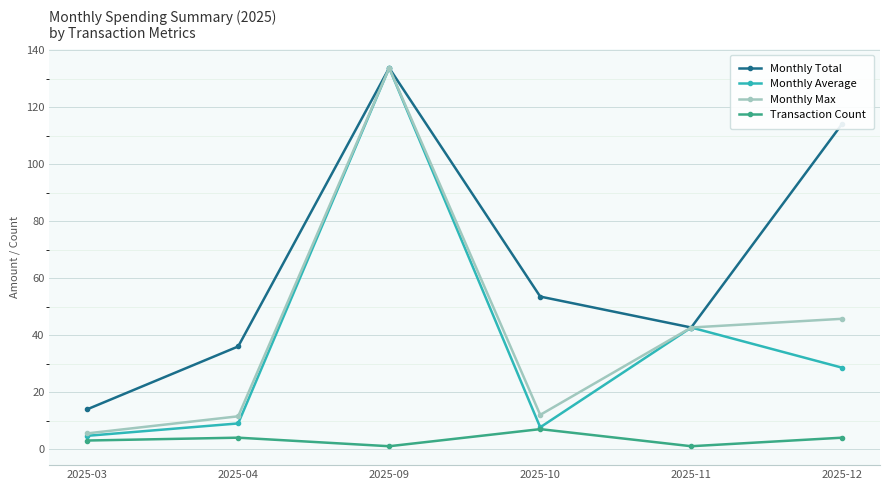

What is the value of the Transaction Count point at the 1st from the left?

3.0